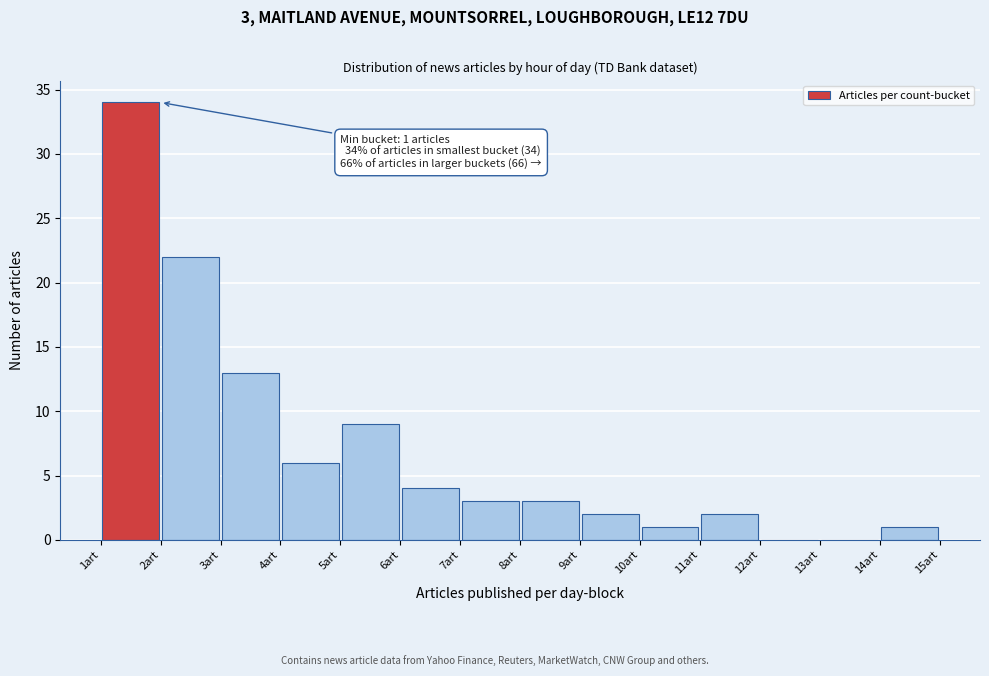

Which range on the x-axis has the tallest bar?

1 to 2